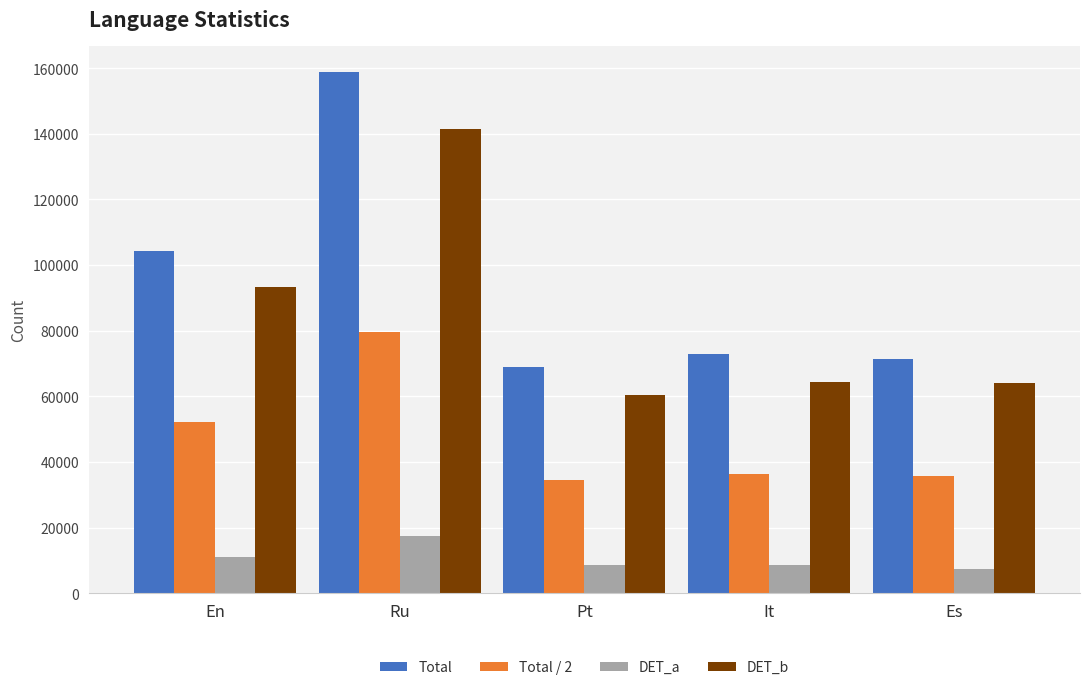

What is the smallest value displayed?

7420.0